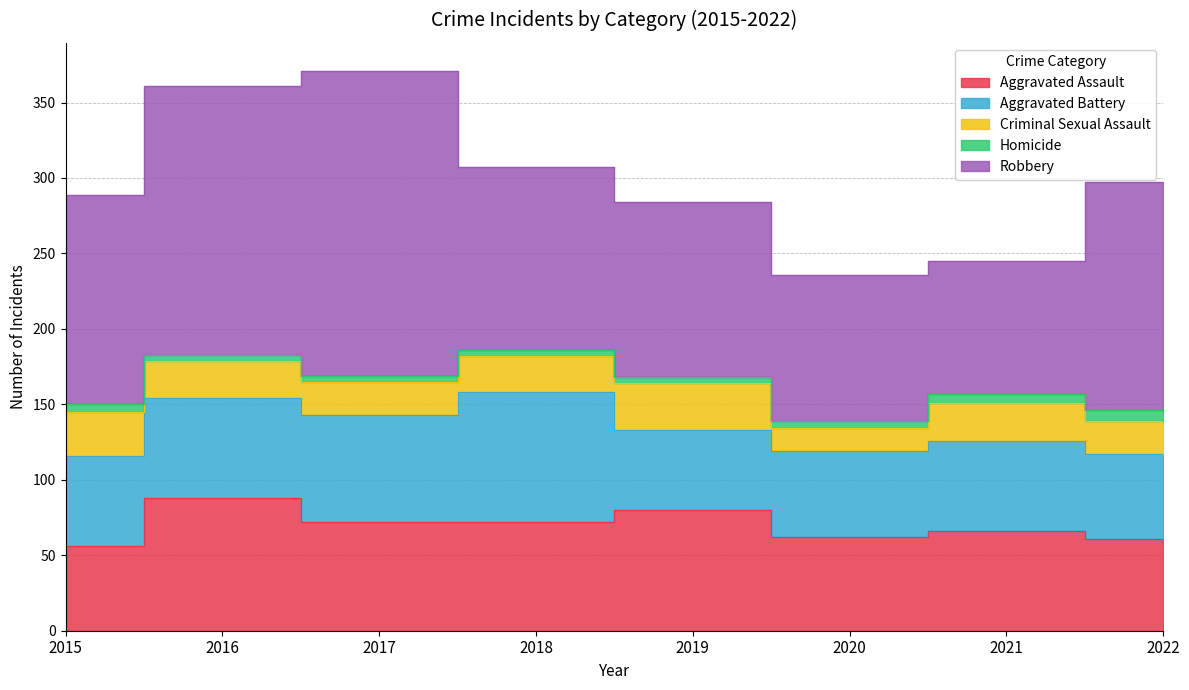

Rank the series by their maximum value, from lowest to highest.

Homicide, Criminal Sexual Assault, Aggravated Battery, Aggravated Assault, Robbery